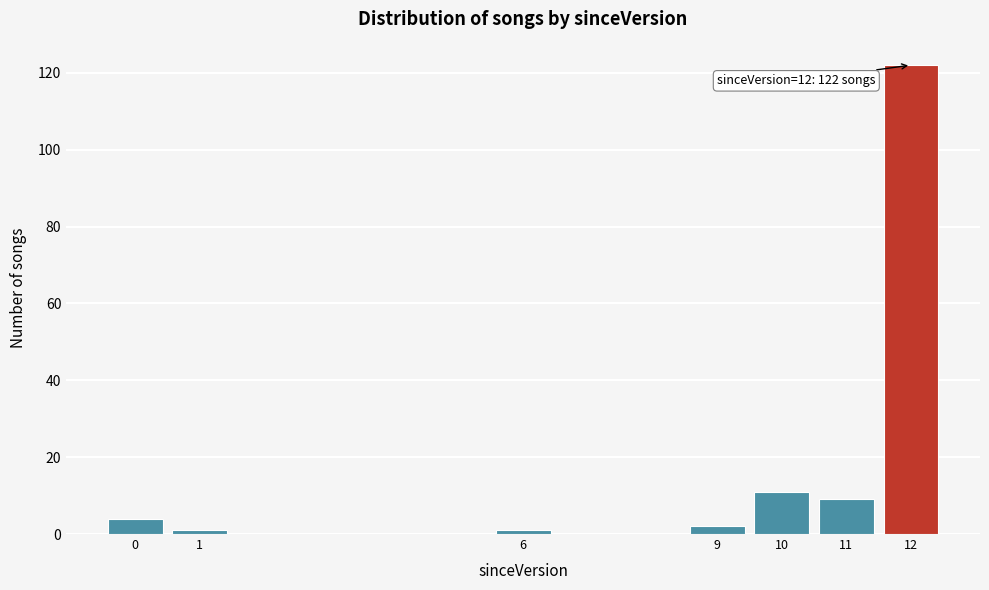

Reading left to right, list all the values displayed in this chart.

0=4	1=1	6=1	9=2	10=11	11=9	12=122